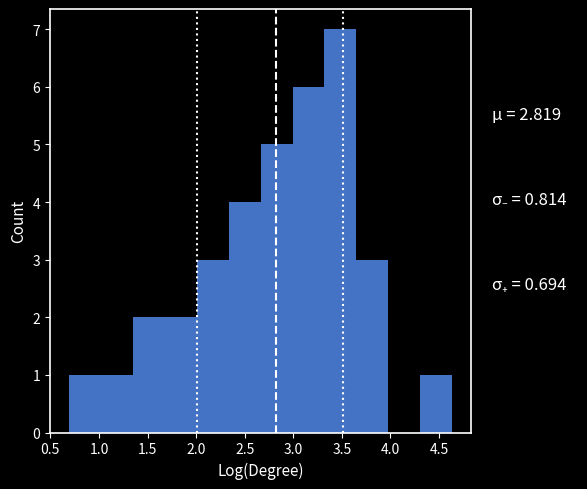

Which range on the x-axis has the tallest bar?

3.30 to 3.65